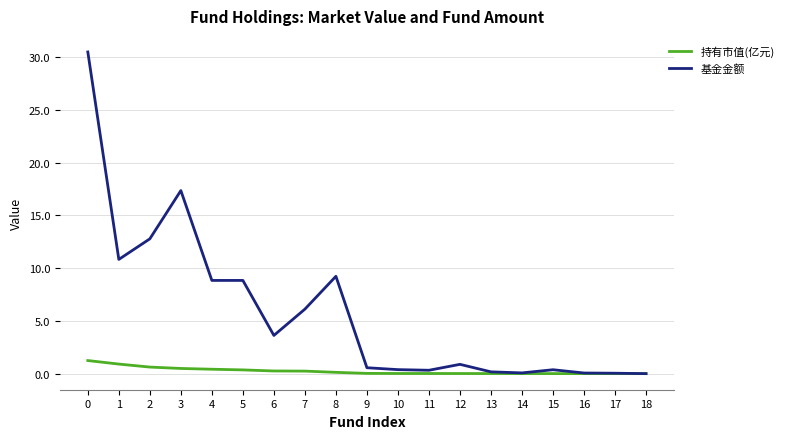

List the series in order of their peak value, lowest first.

持有市值(亿元), 基金金额